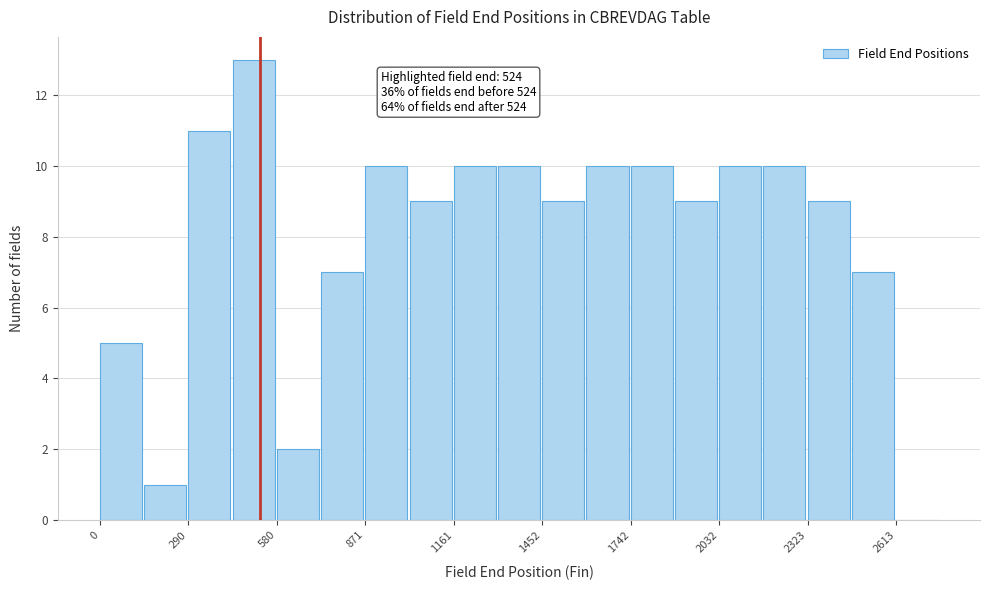

Read against the x-axis, roughly where is the centre of the tallest bar?

500